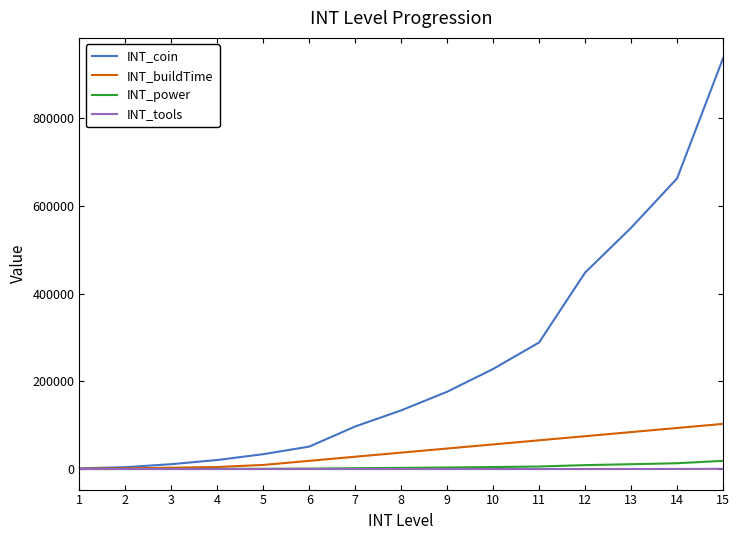

Between 1 and 5, which series saw the biggest shift?

INT_coin